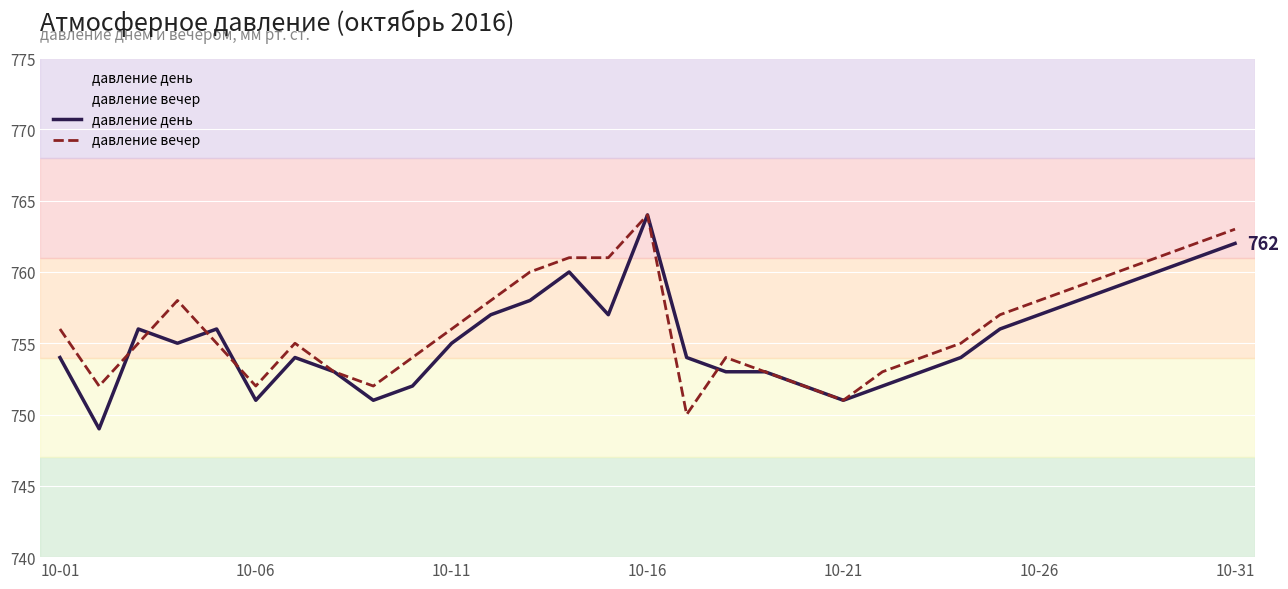

Which series has the widest spread of values?

давление день